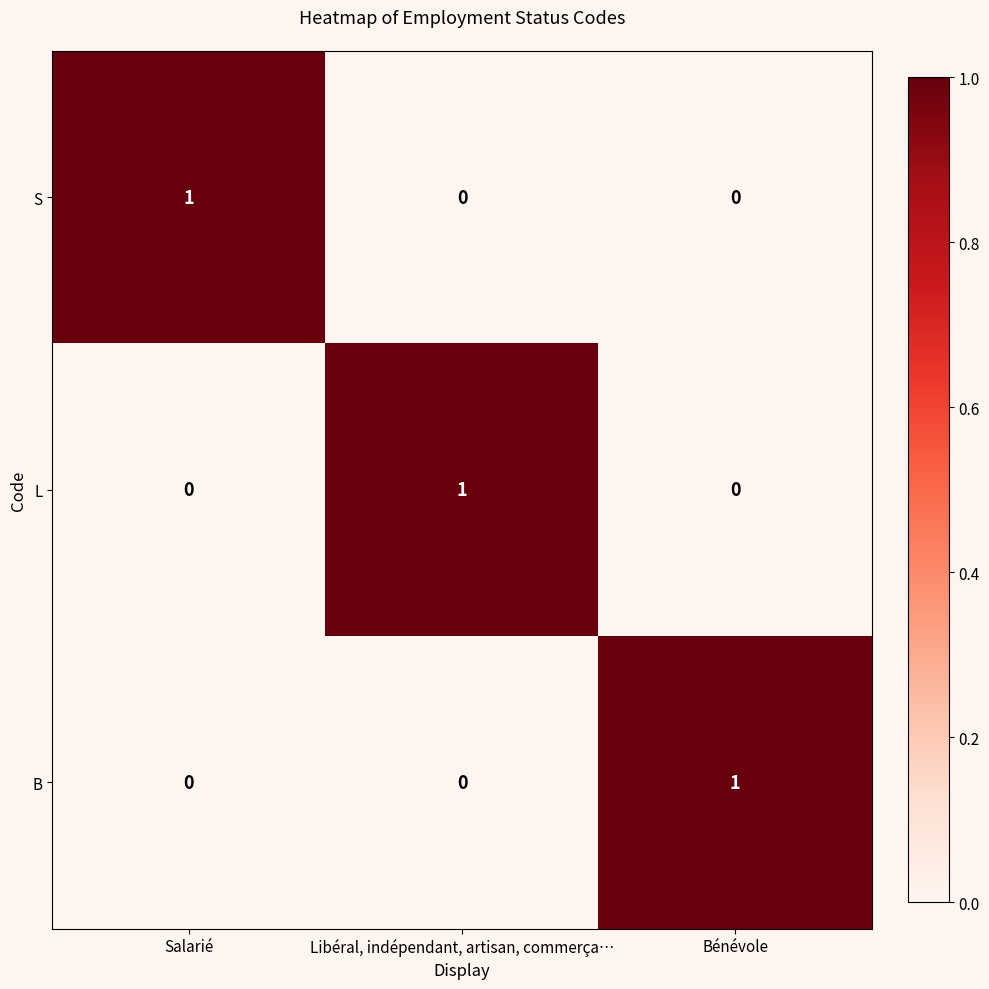

At how many categories does at least one series exceed 0?

3